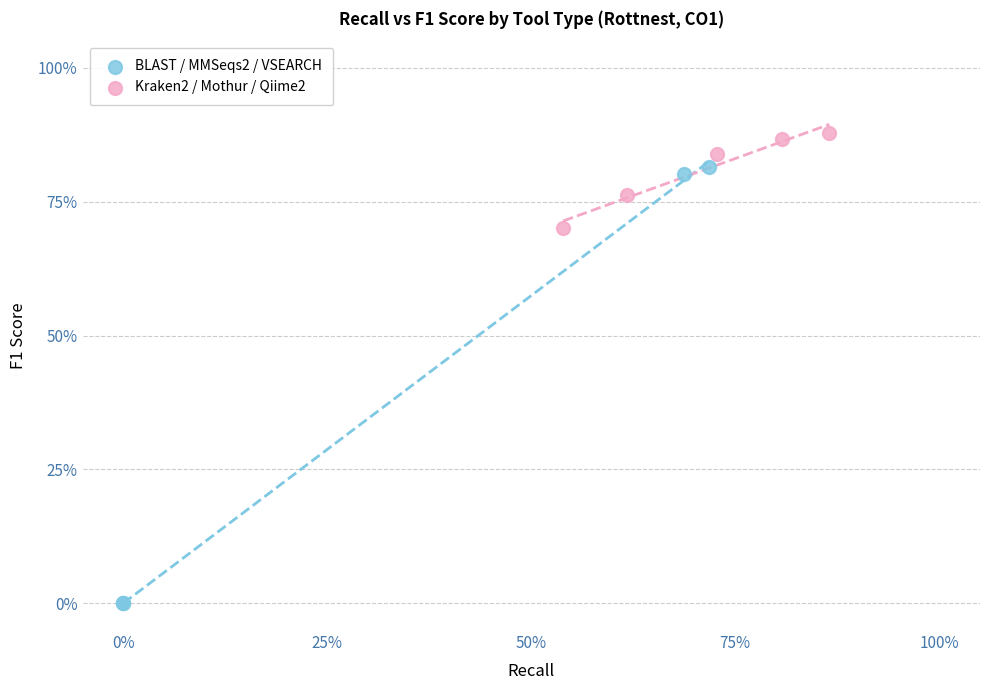

What are all the series names shown in the legend?

BLAST / MMSeqs2 / VSEARCH, Kraken2 / Mothur / Qiime2